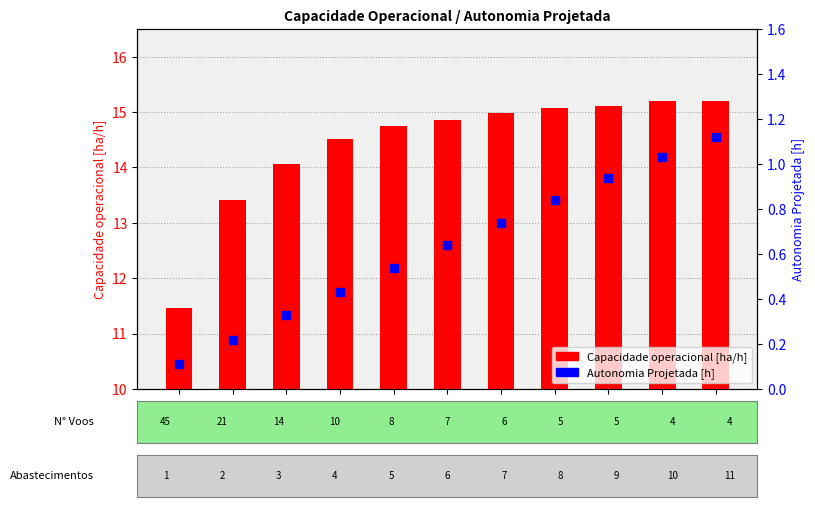

What are all the series names shown in the legend?

Capacidade operacional [ha/h], Autonomia Projetada [h]